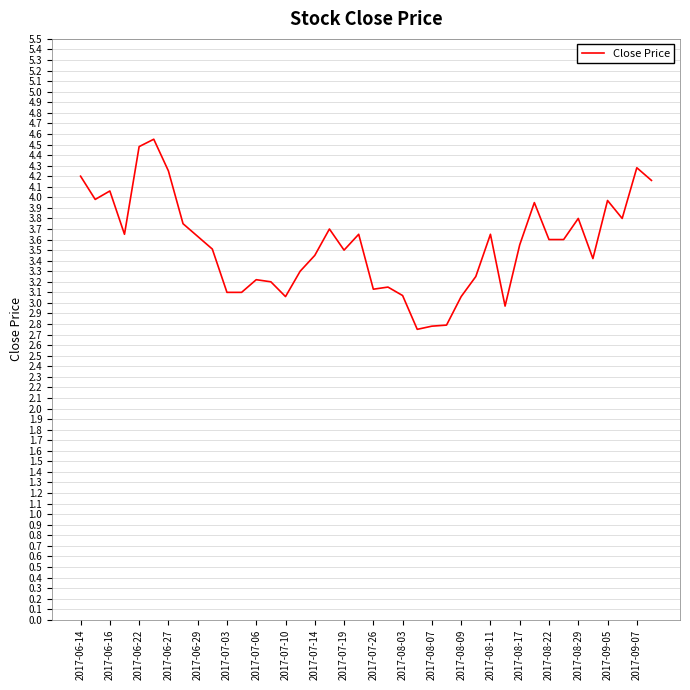

How many values are below 3?

4